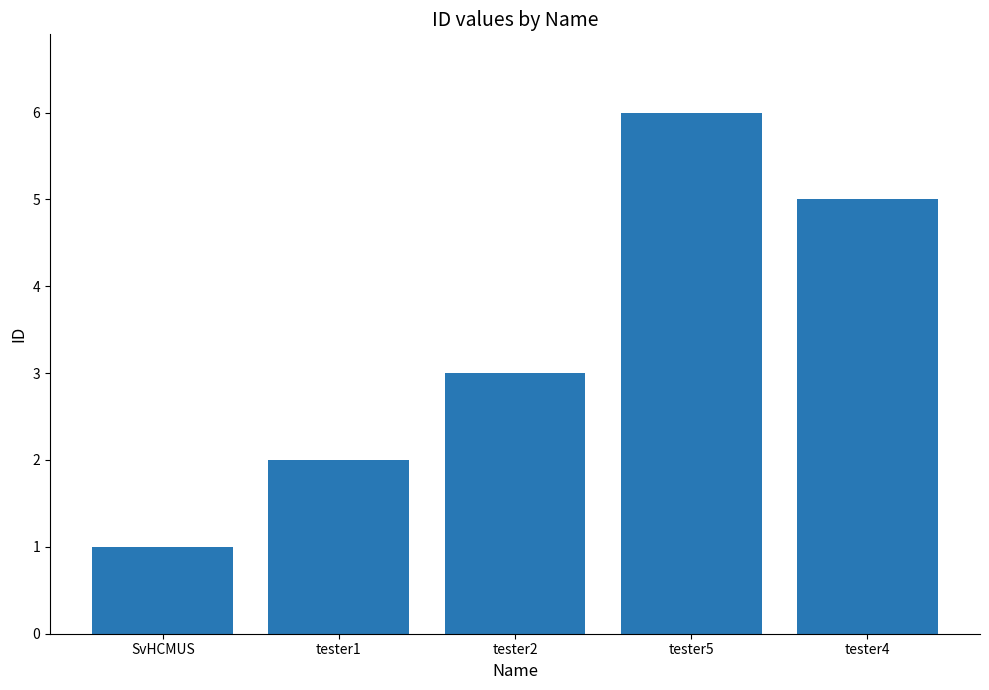

Between tester5 and tester2, which is larger?

tester5